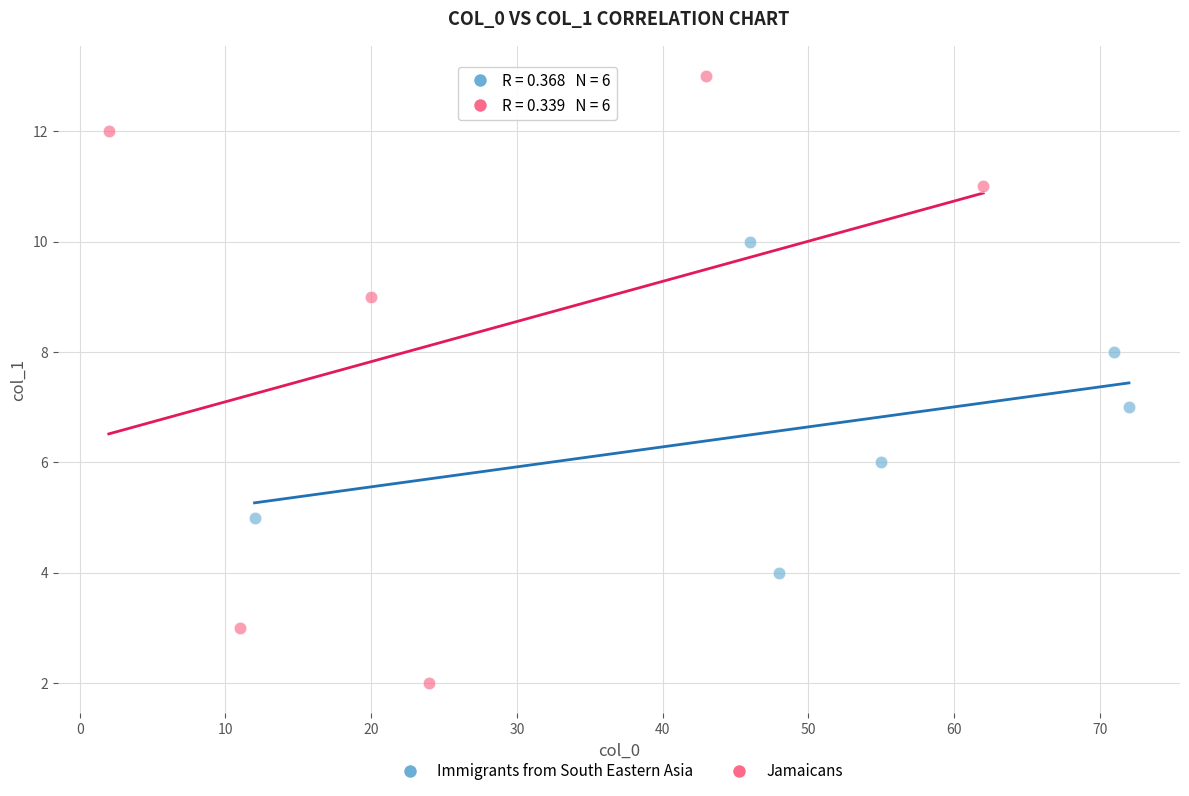

Which series has the widest spread of Y values?

Jamaicans